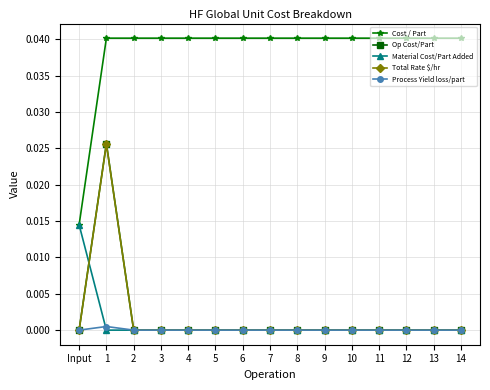

At which category does Op Cost/Part reach its first local peak?

1